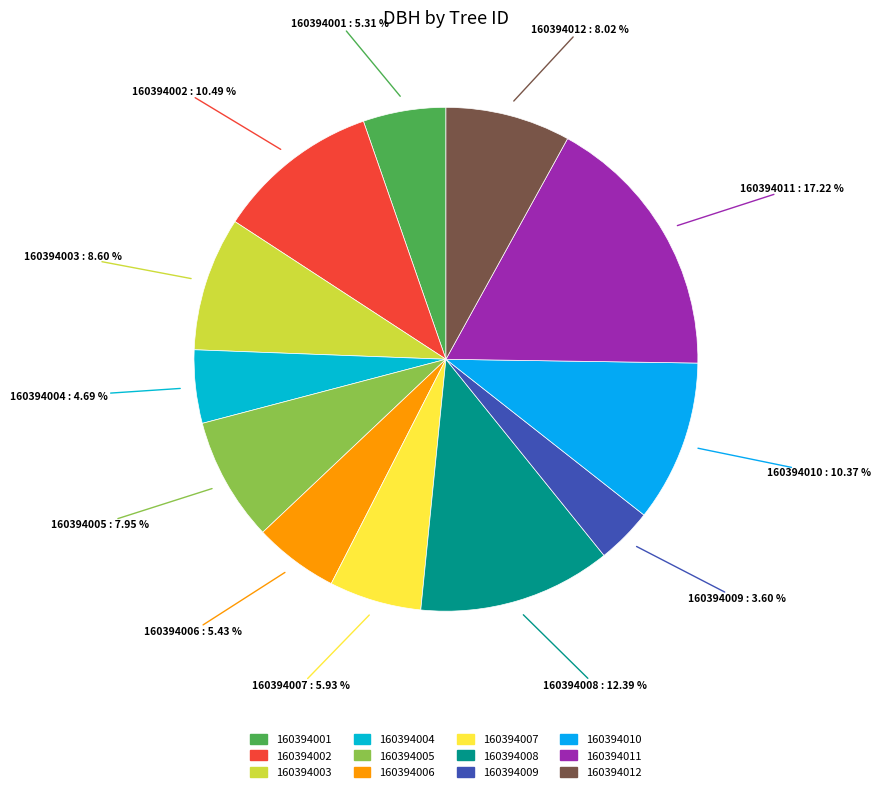

Which slice is the largest?

160394011